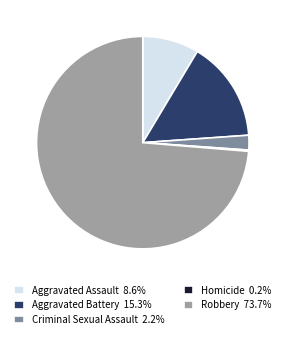

Rank the categories by value from highest to lowest.

Robbery, Aggravated Battery, Aggravated Assault, Criminal Sexual Assault, Homicide